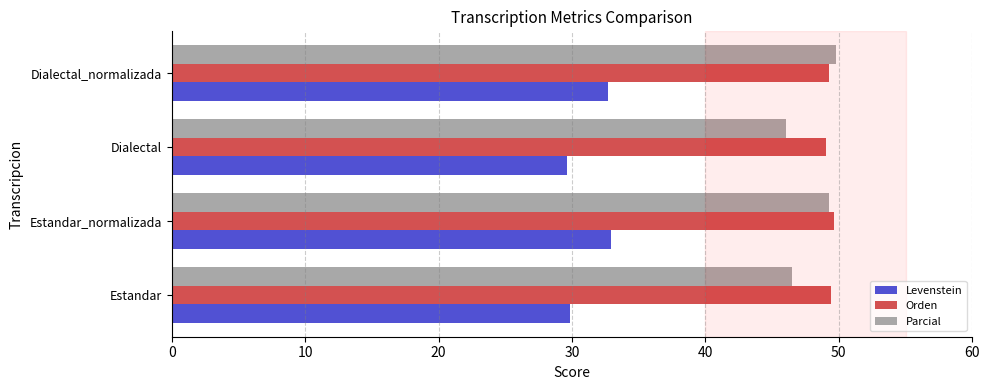

At Dialectal, list the series in order from largest to smallest.

Orden, Parcial, Levenstein